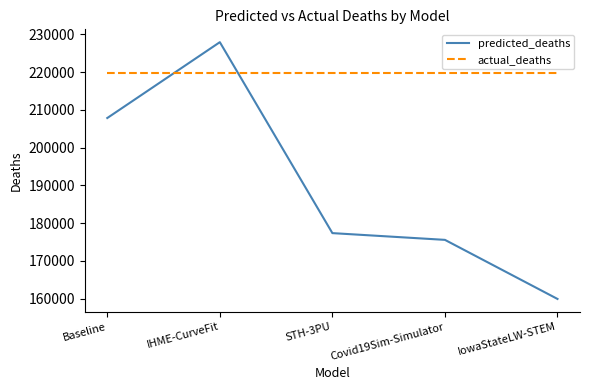

Rank the series by their average value, from highest to lowest.

actual_deaths, predicted_deaths